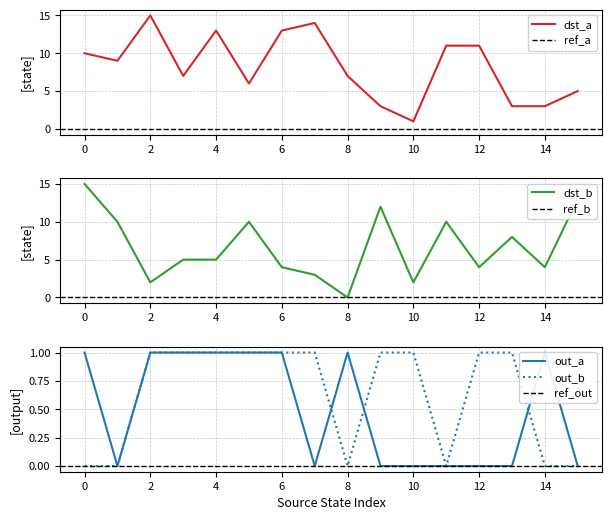

Does the chart have visible grid lines?

Yes